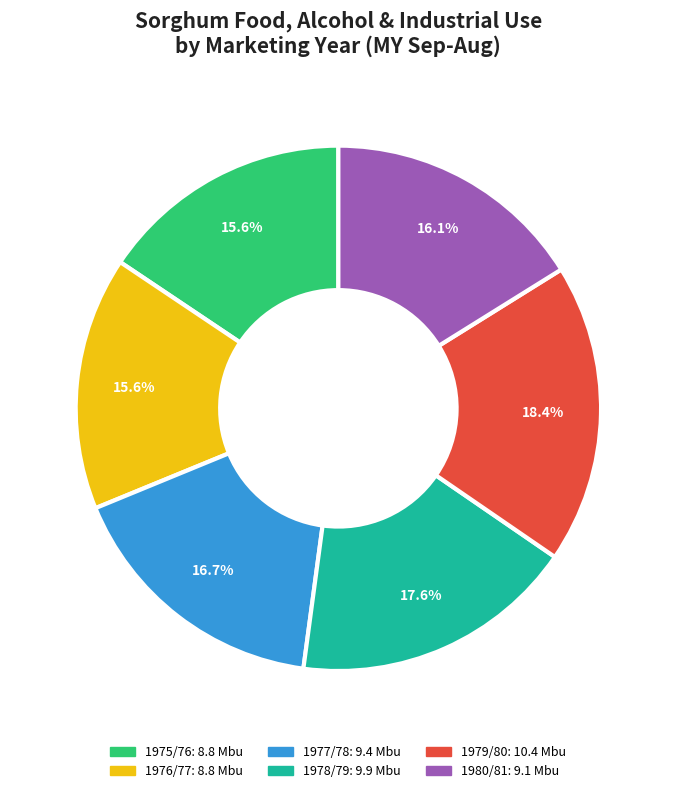

Count the number of slices in the pie.

6